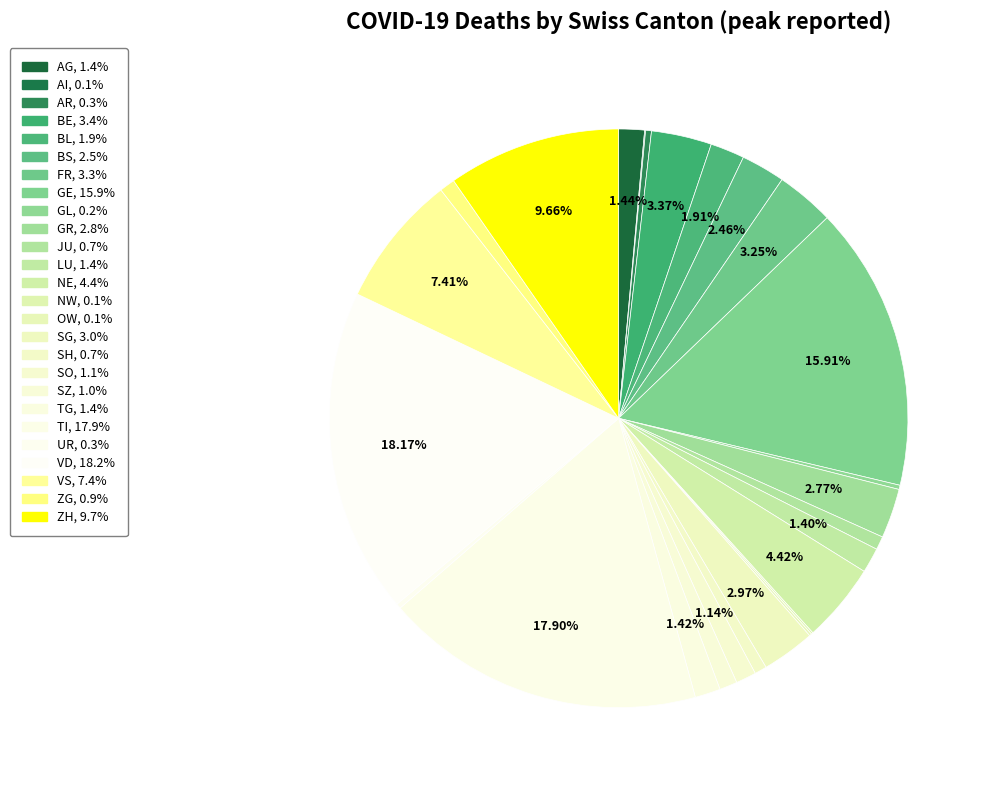

How much of the chart is everything except TG?

98.6%